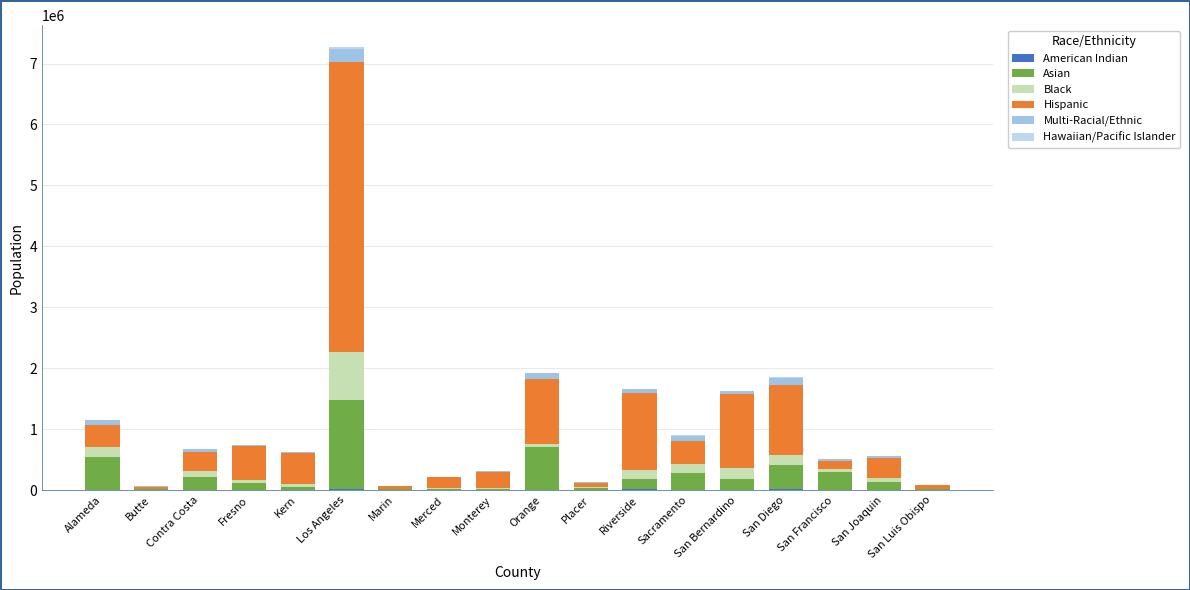

At how many categories does at least one series exceed 827423?

5